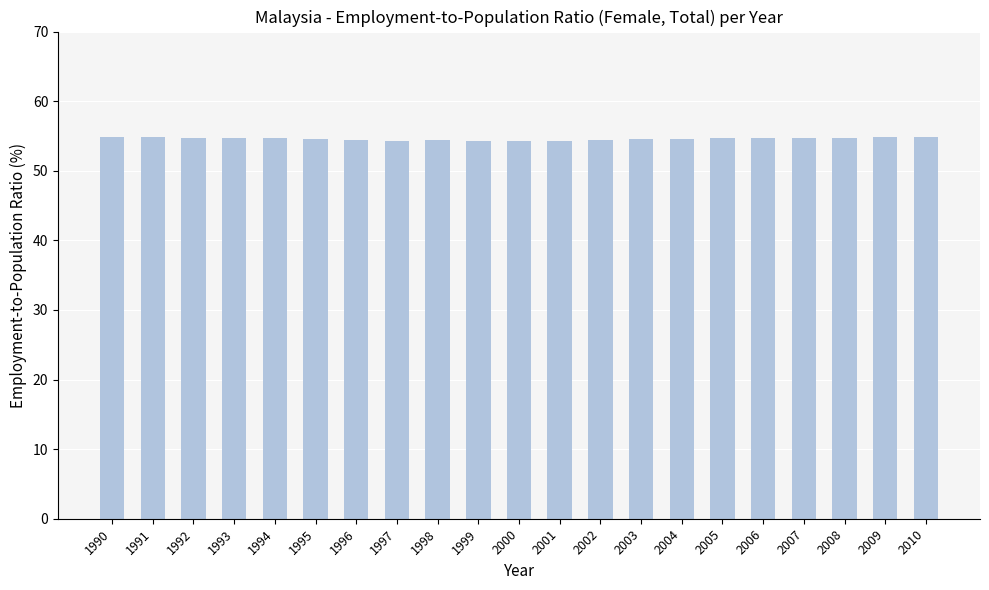

What is the smallest value displayed?

54.2